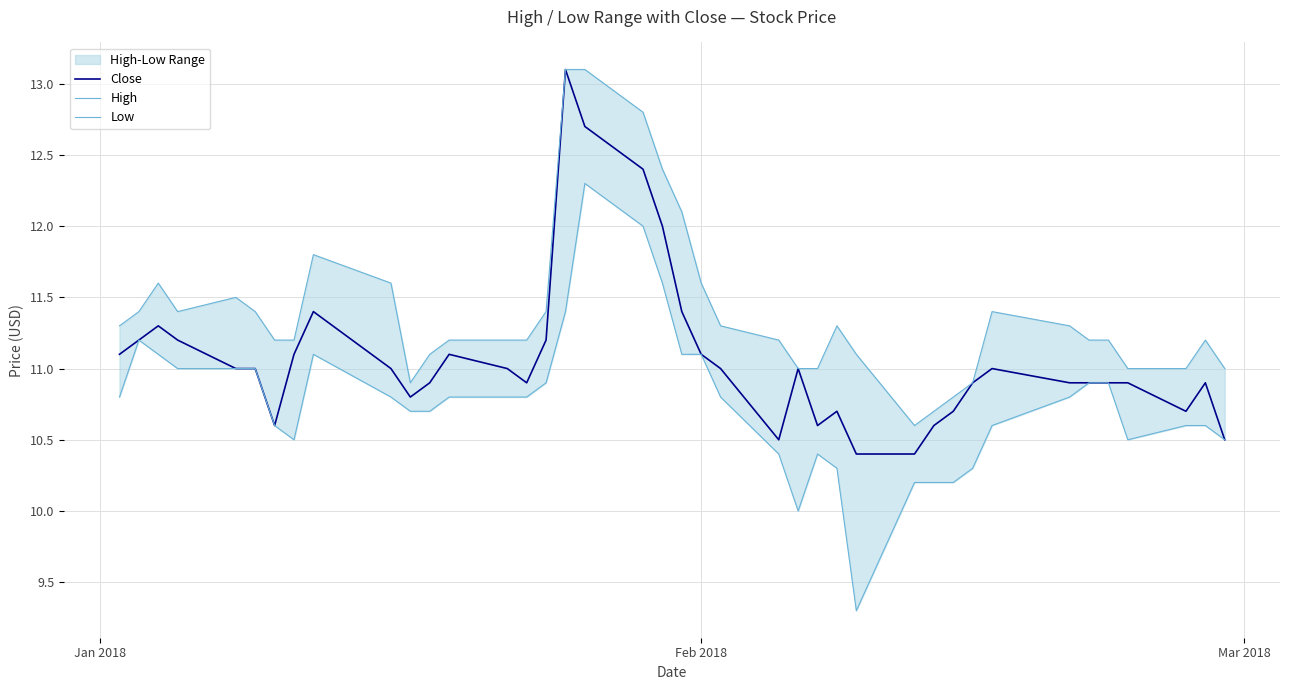

True or false: Close and High cross at least once.

False